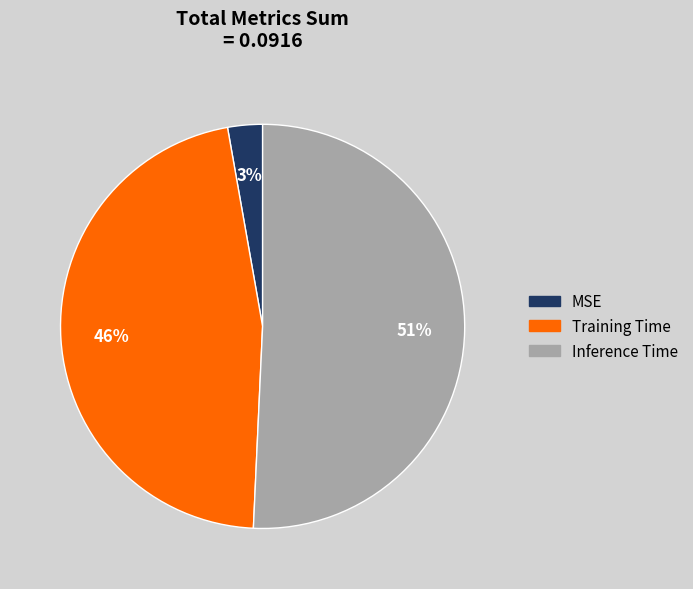

True or false: Inference Time accounts for 63% of the total.

False